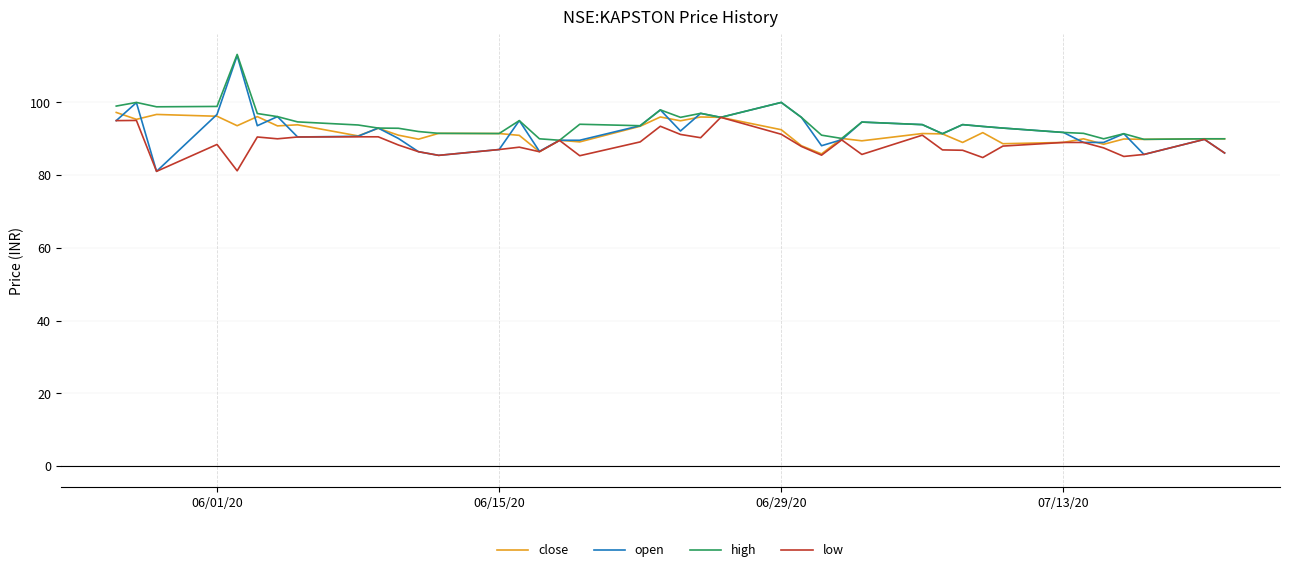

What is the minimum value for open?

81.1